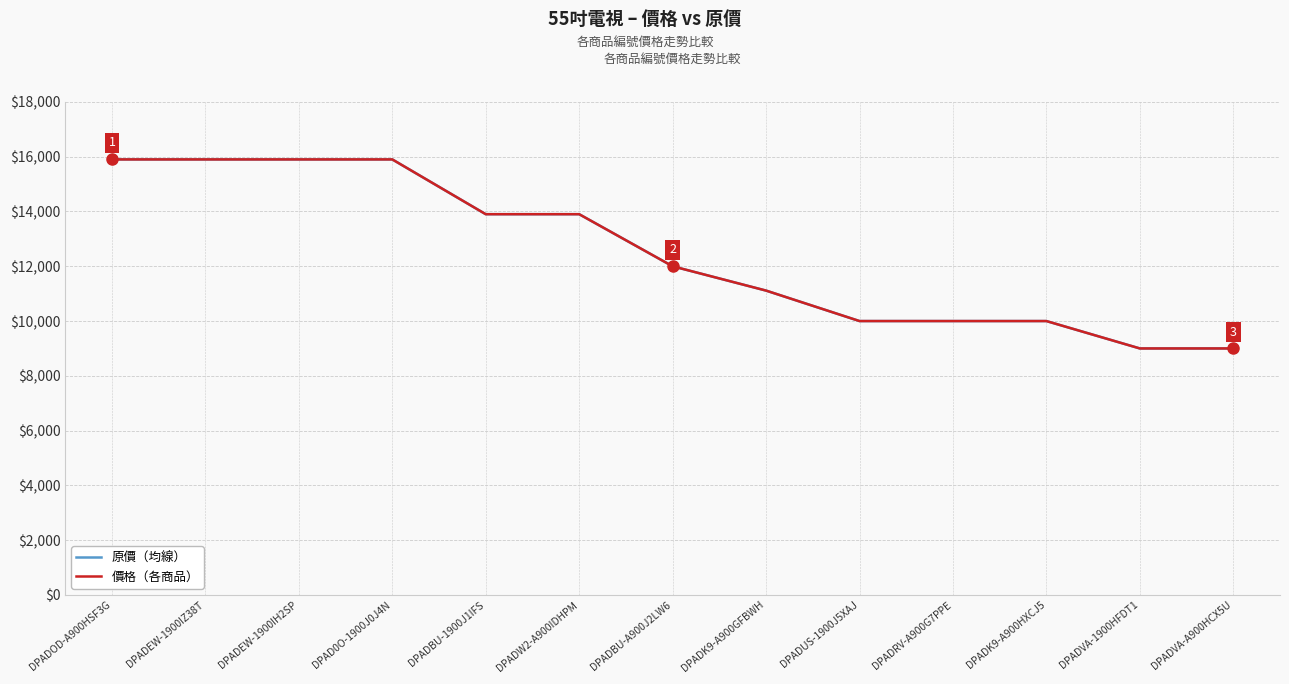

Is this an area chart (filled region under the line)?

No